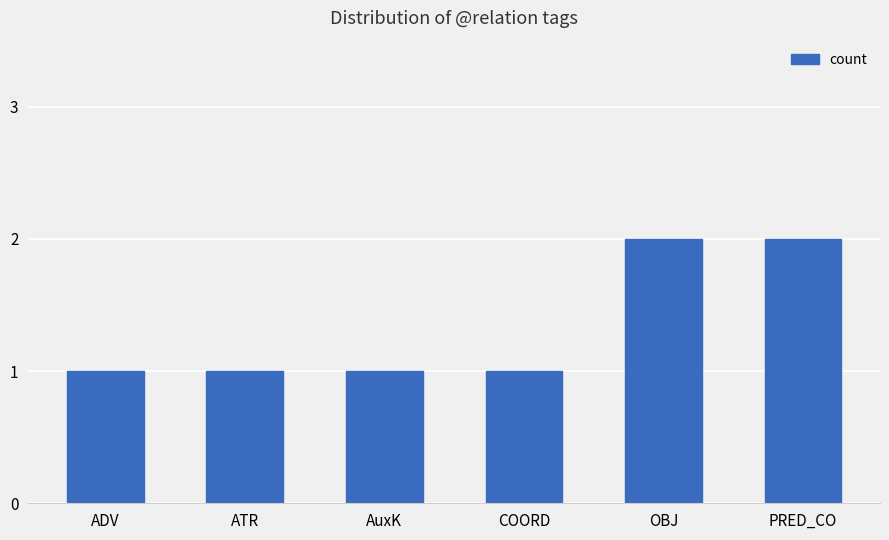

True or false: the data shows 3 at PRED_CO.

False